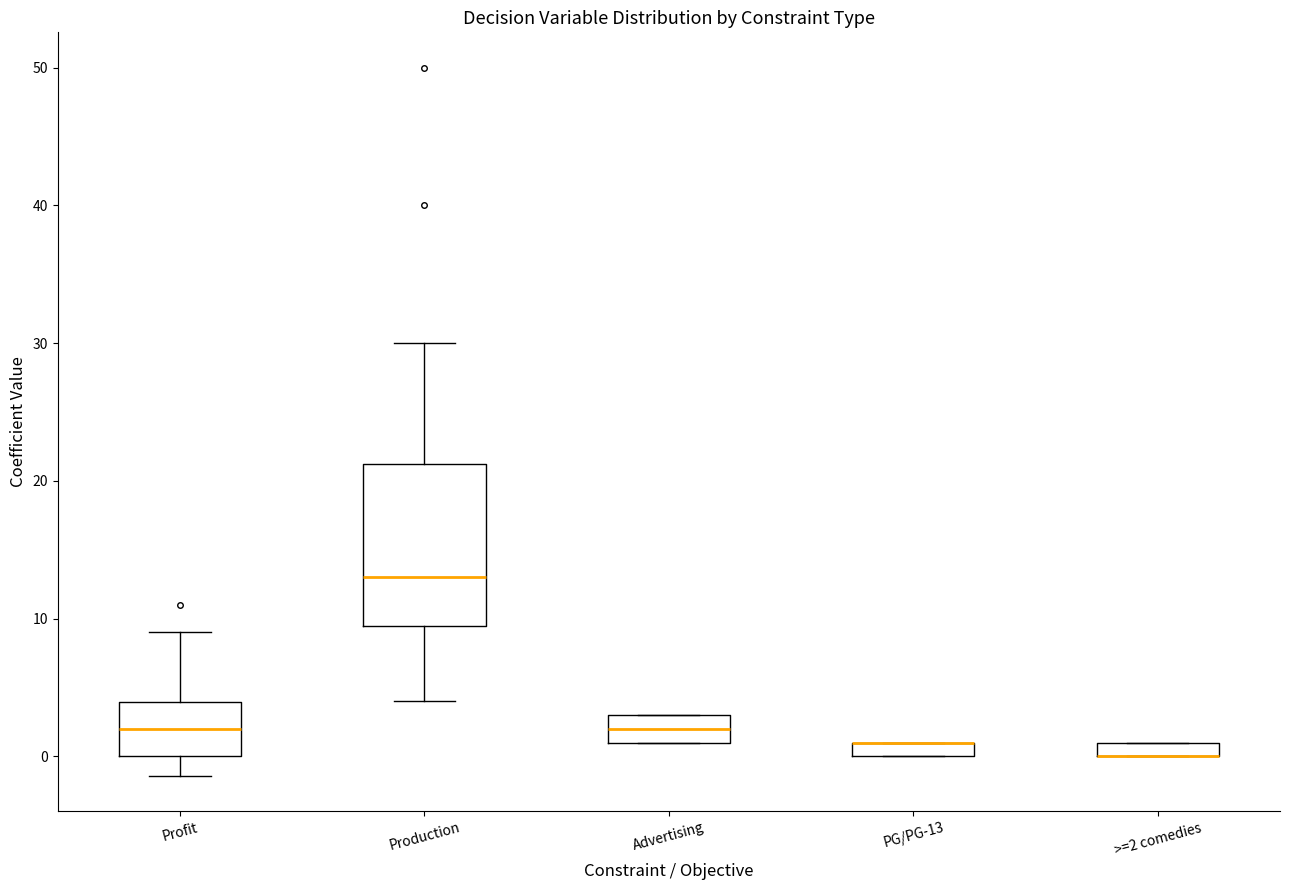

Which box is the tallest, from its lower edge to its upper edge?

Production